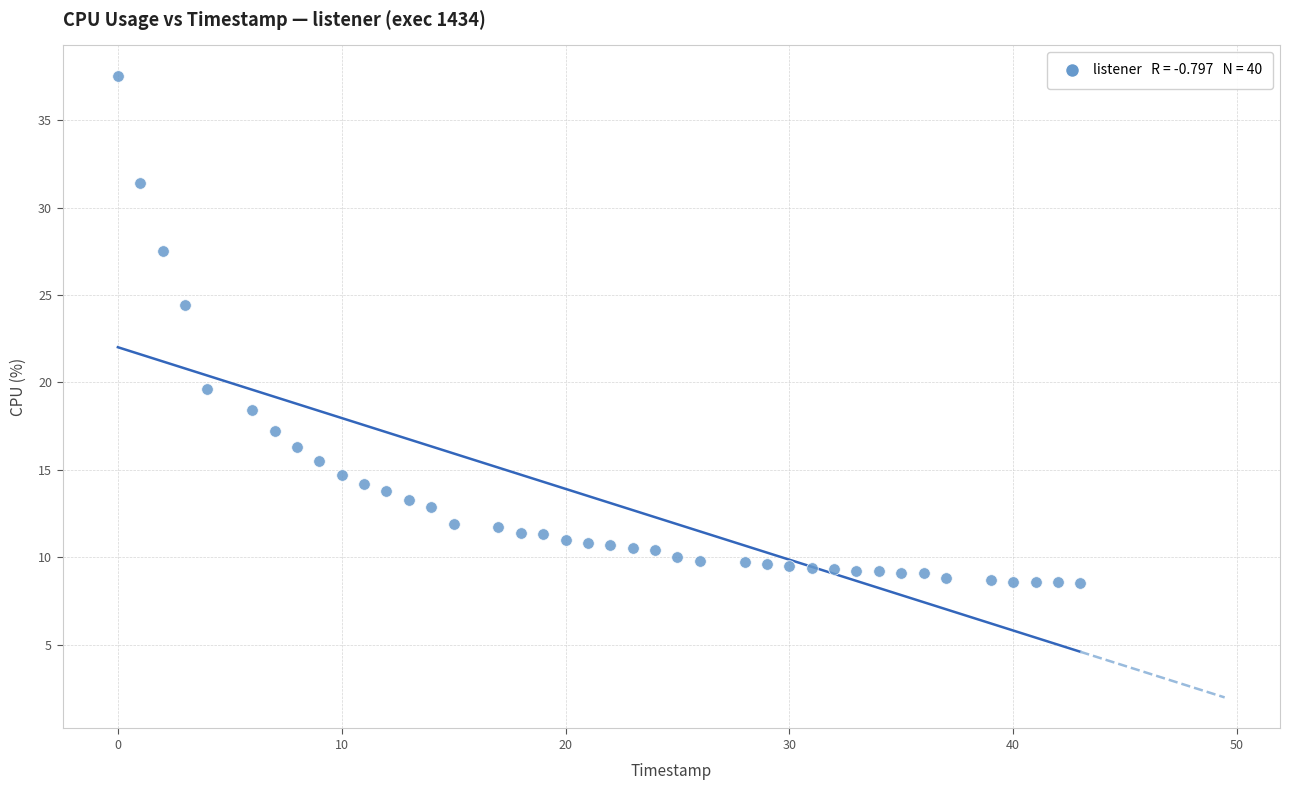

What is the range of X values (max minus min)?

43.0